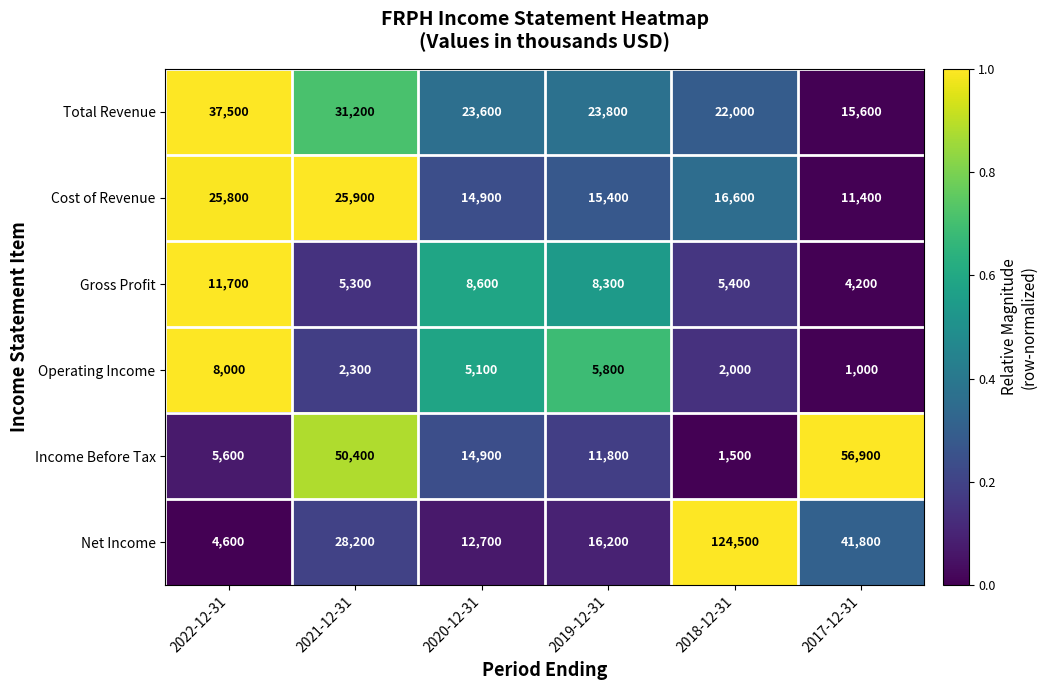

Which category has the lowest value across all series?

2017-12-31